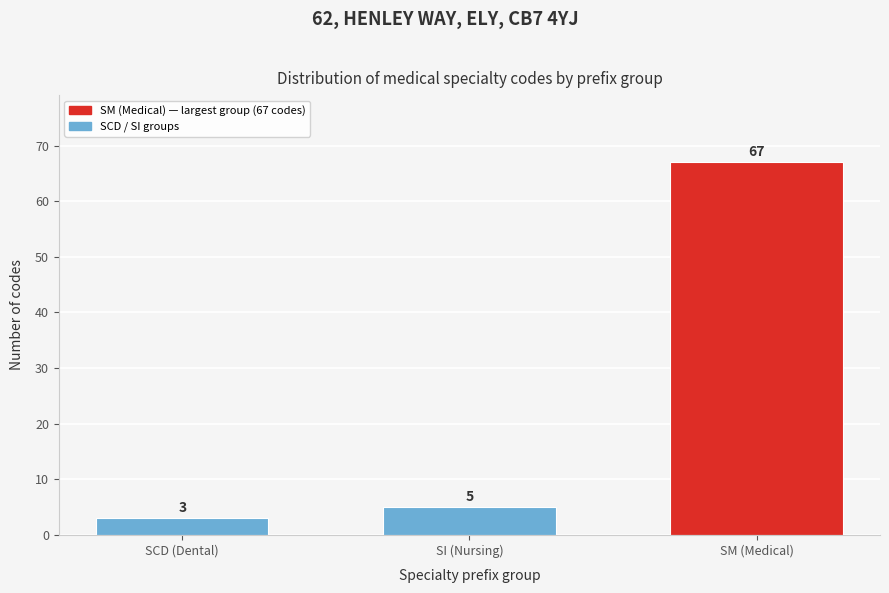

Reading right to left, extract all data points from this chart.

67	5	3